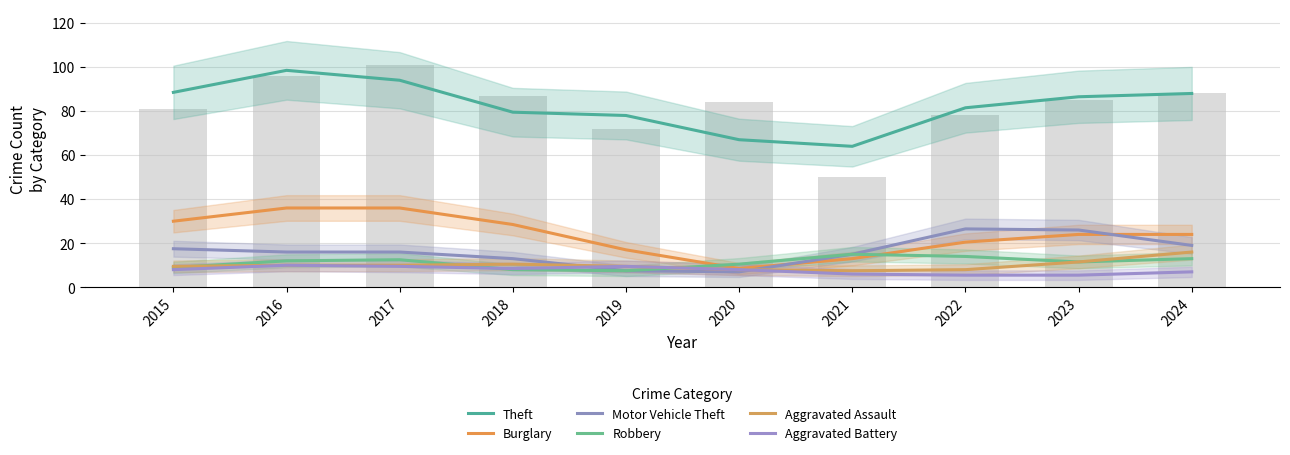

Where does the Aggravated Assault series first go above 10?

2018